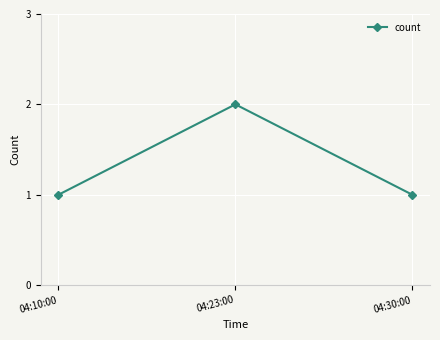

Which has a higher value, 04:10:00 or 04:23:00?

04:23:00